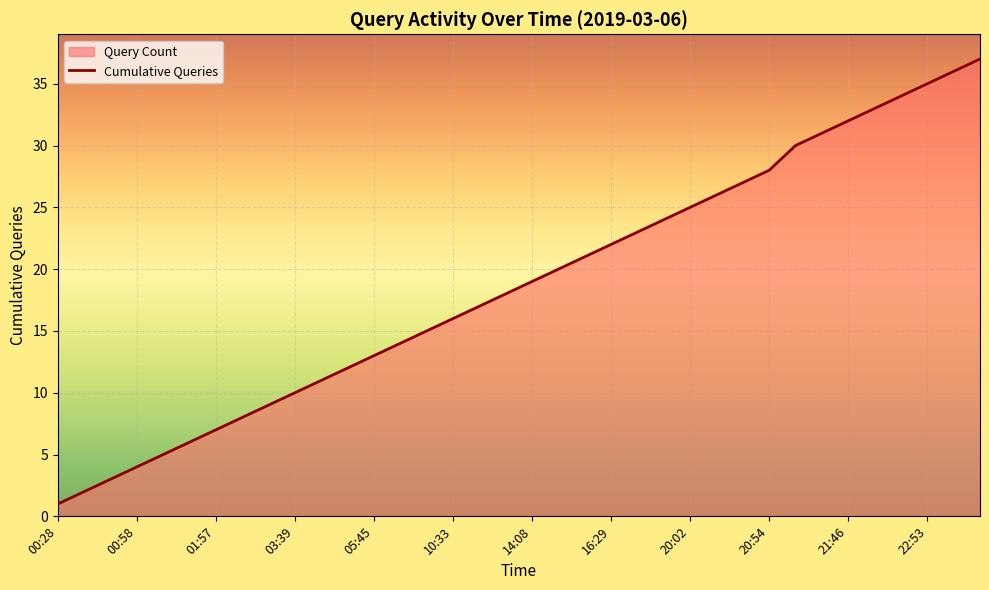

The chart shows a value of 6 at 16:29. True or false?

False